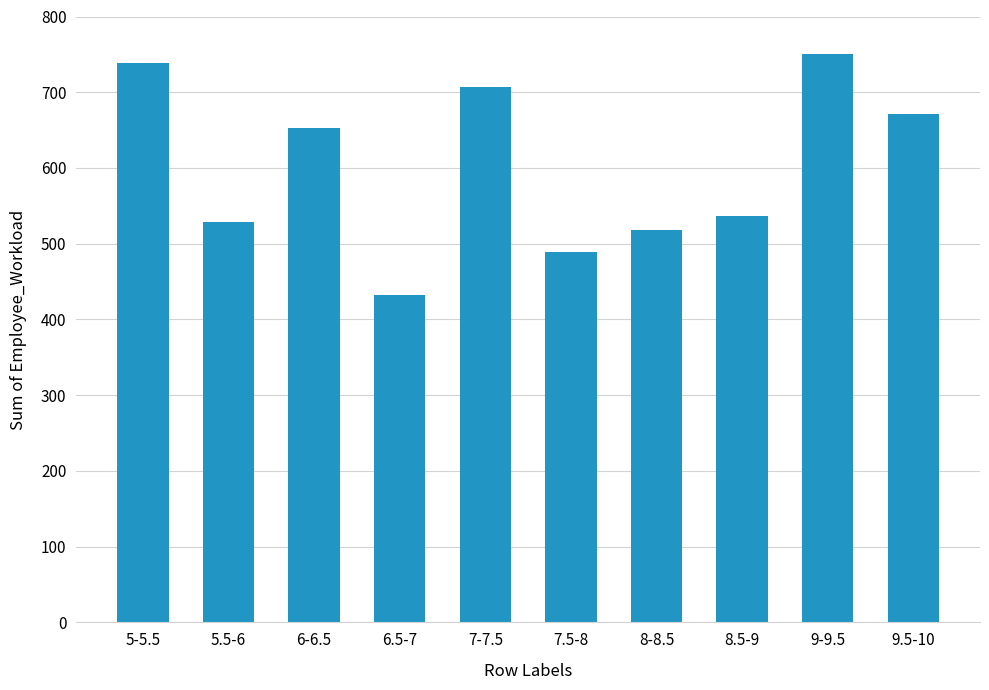

What is the difference between the maximum and minimum values?

318